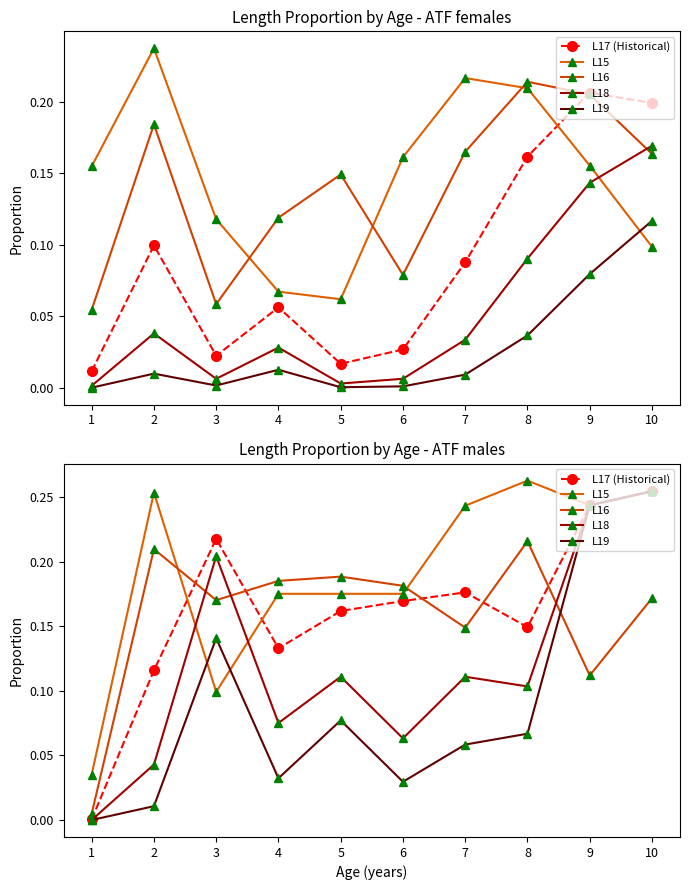

True or false: L19 and L17 (Historical) cross at least once.

False